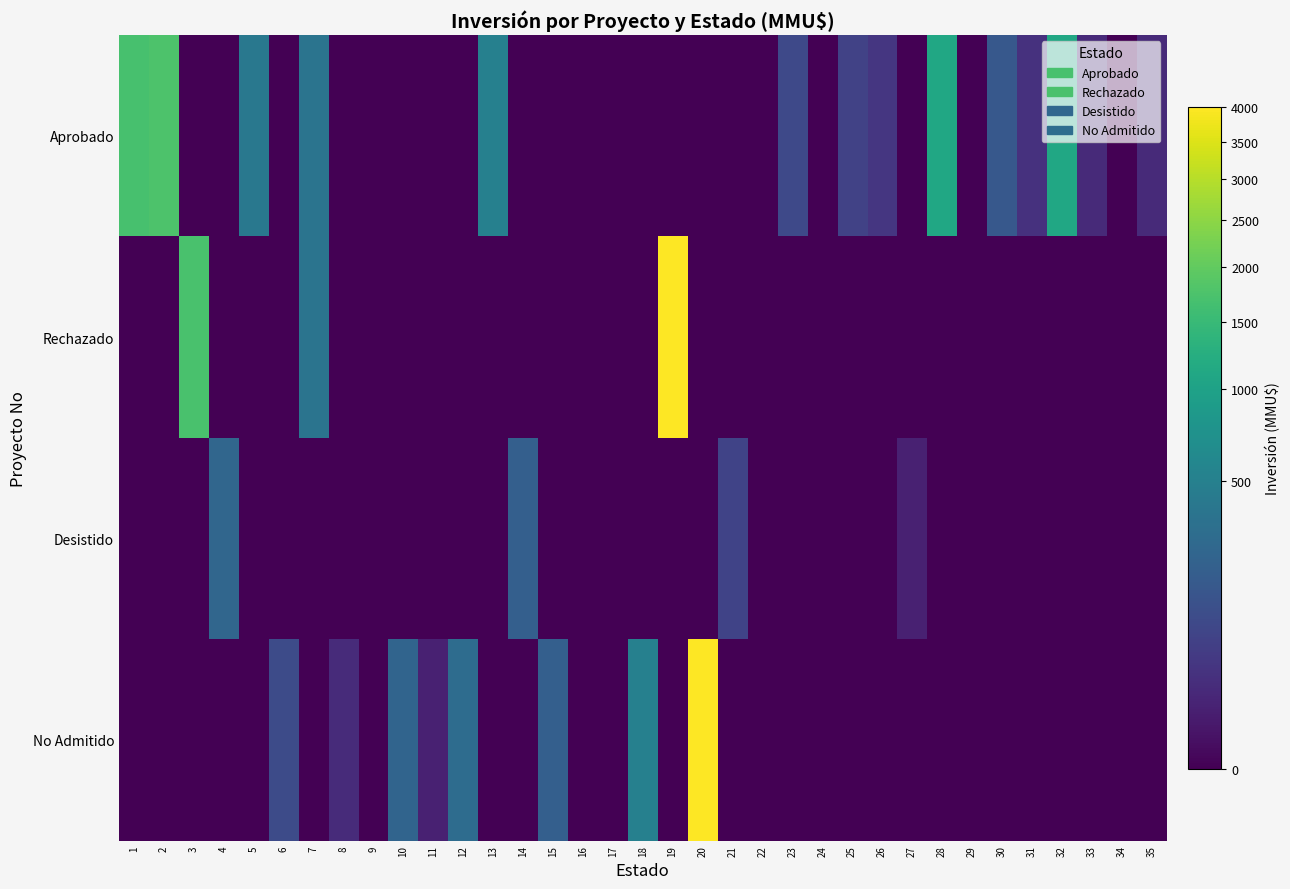

What is the greatest value displayed?

4000